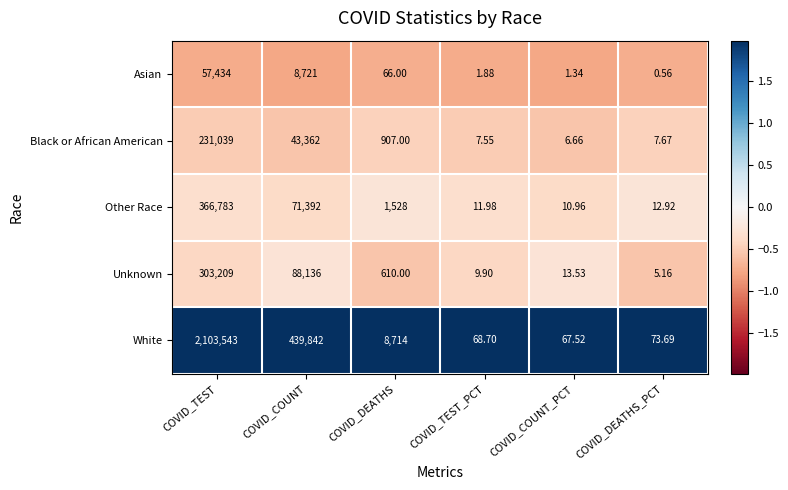

Which category has the lowest value across all series?

COVID_DEATHS_PCT